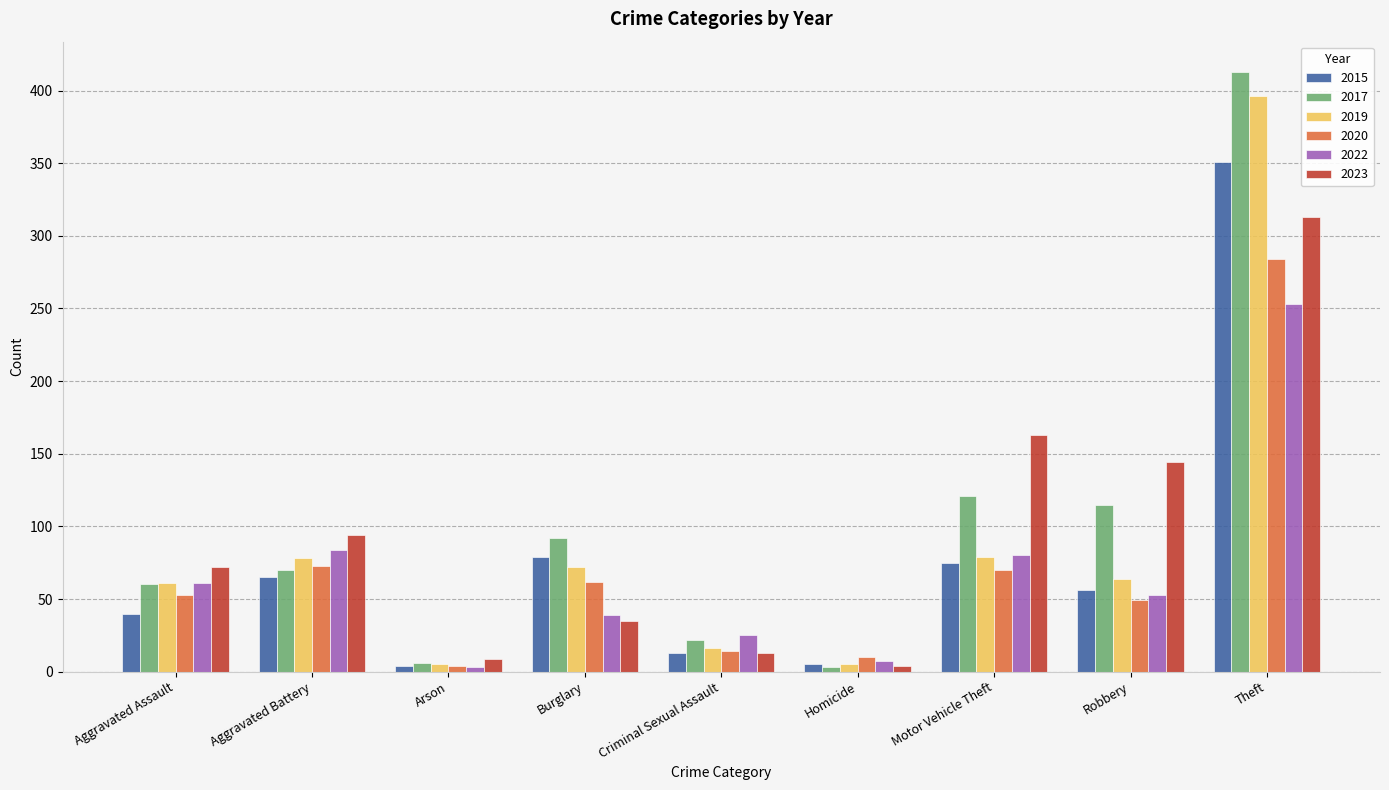

At Burglary, list the series in order from largest to smallest.

2017, 2015, 2019, 2020, 2022, 2023